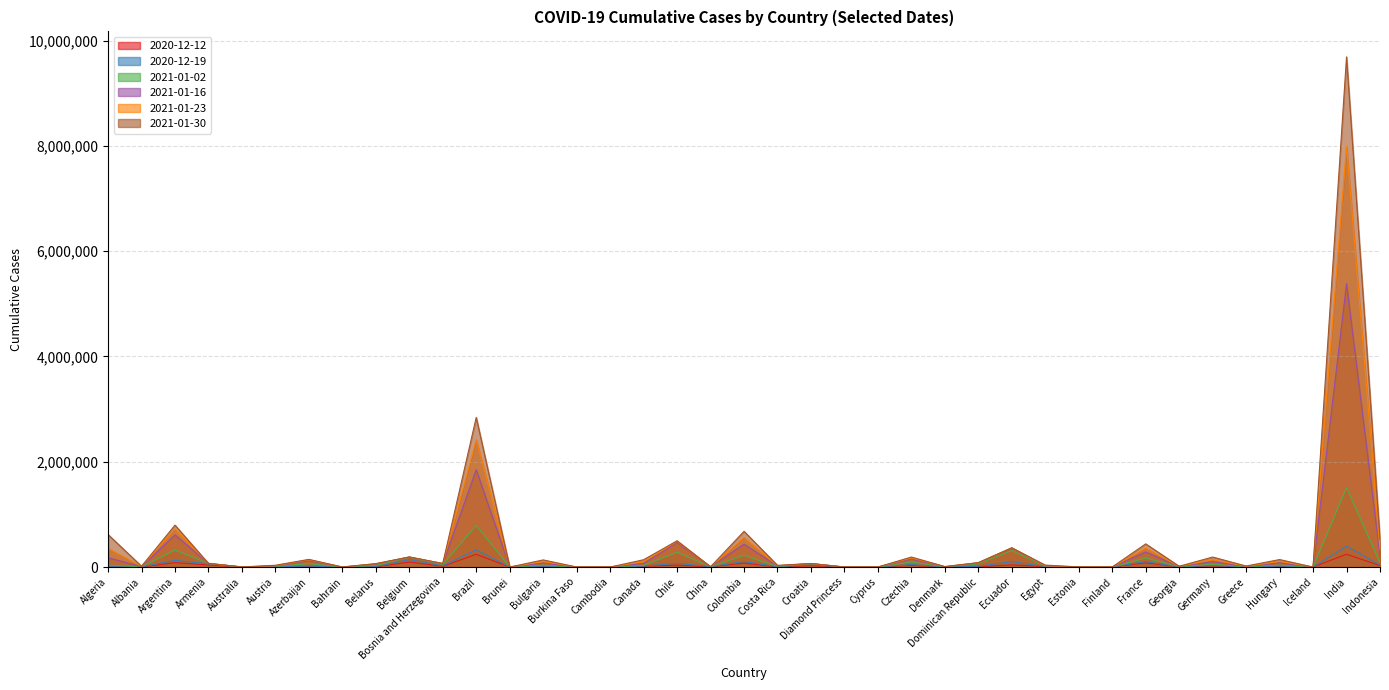

What is the difference between the highest and lowest values at Denmark?

7696